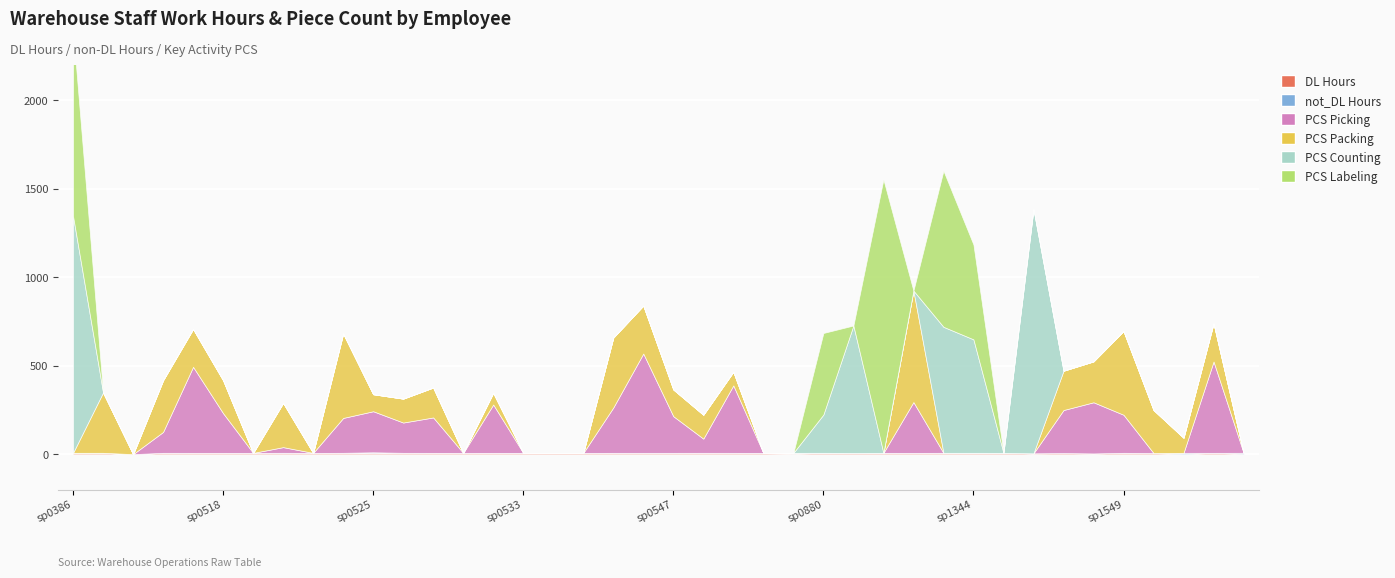

True or false: PCS Counting has more than 2 points higher than both neighbors.

True